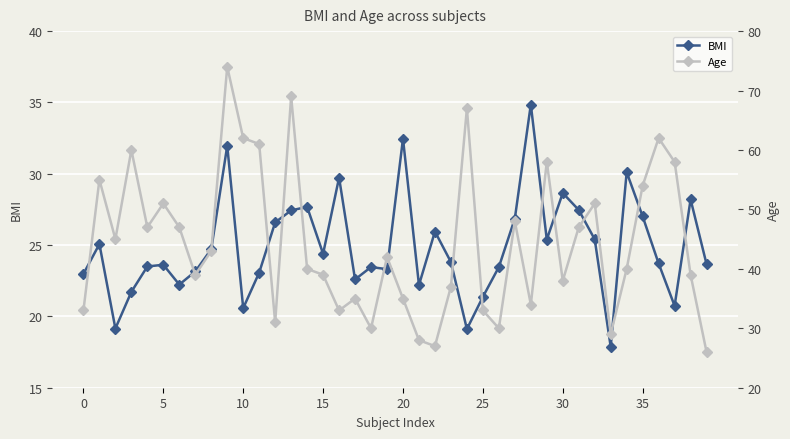

What is the sum of the BMI values at 39 and 31?

51.1